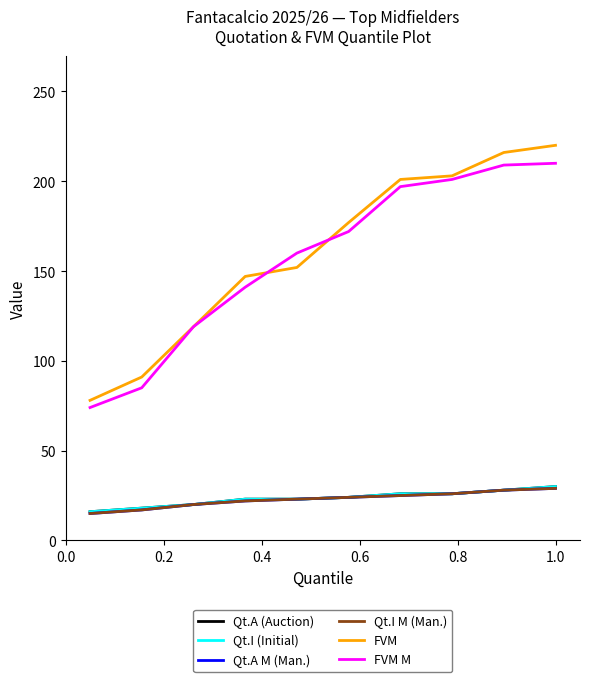

What is the difference between the maximum and minimum values in the Qt.A (Auction) series?

14